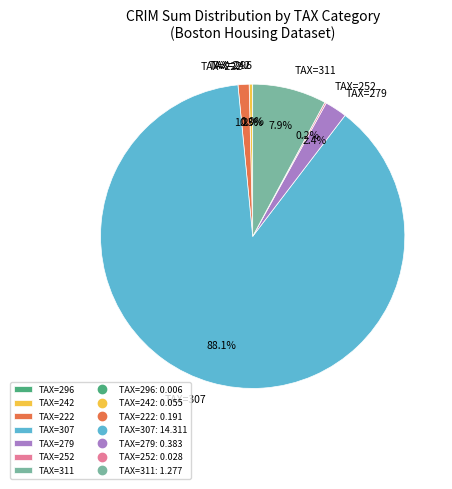

Do TAX=242 and TAX=307 together represent more than half of the pie?

Yes